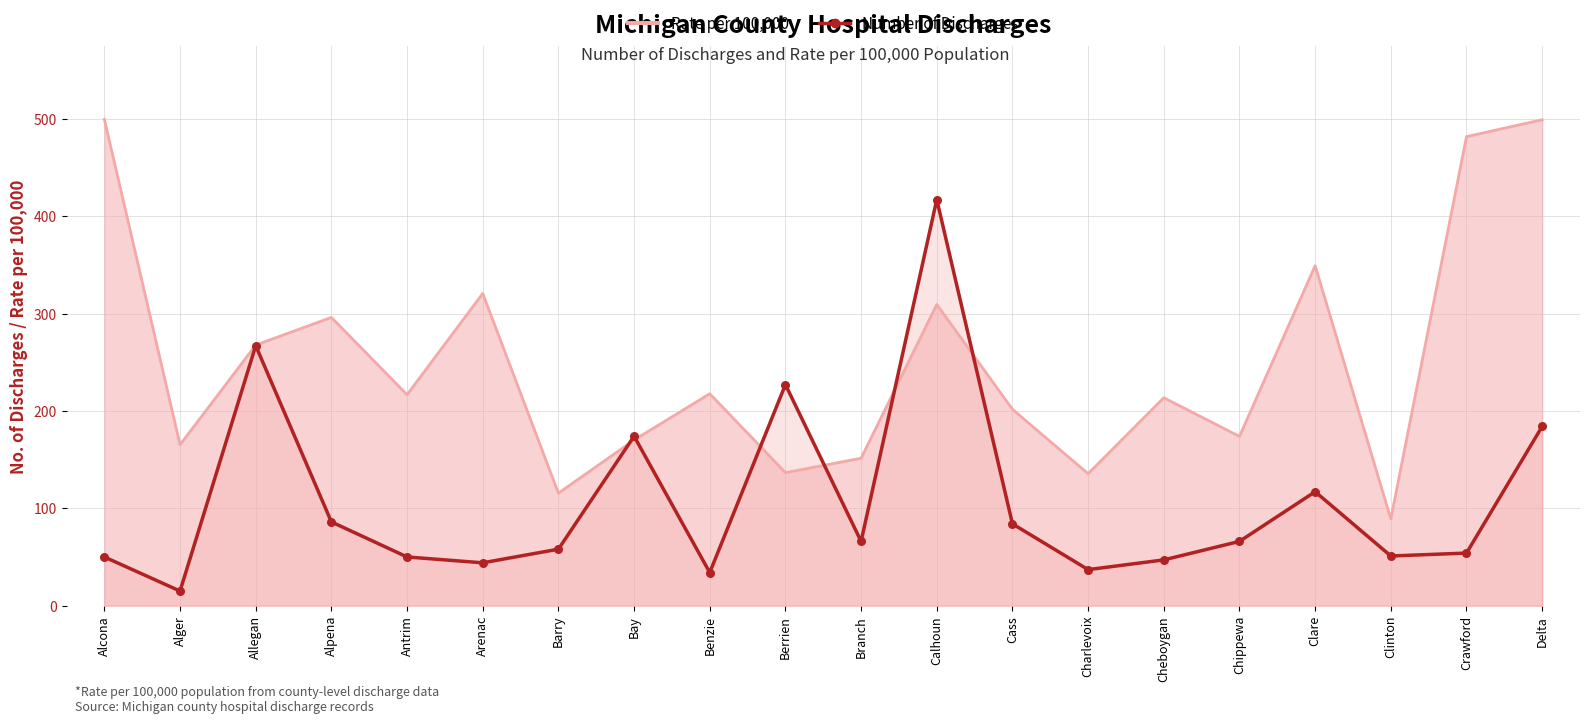

What is the change in value from Benzie to Crawford?

+20